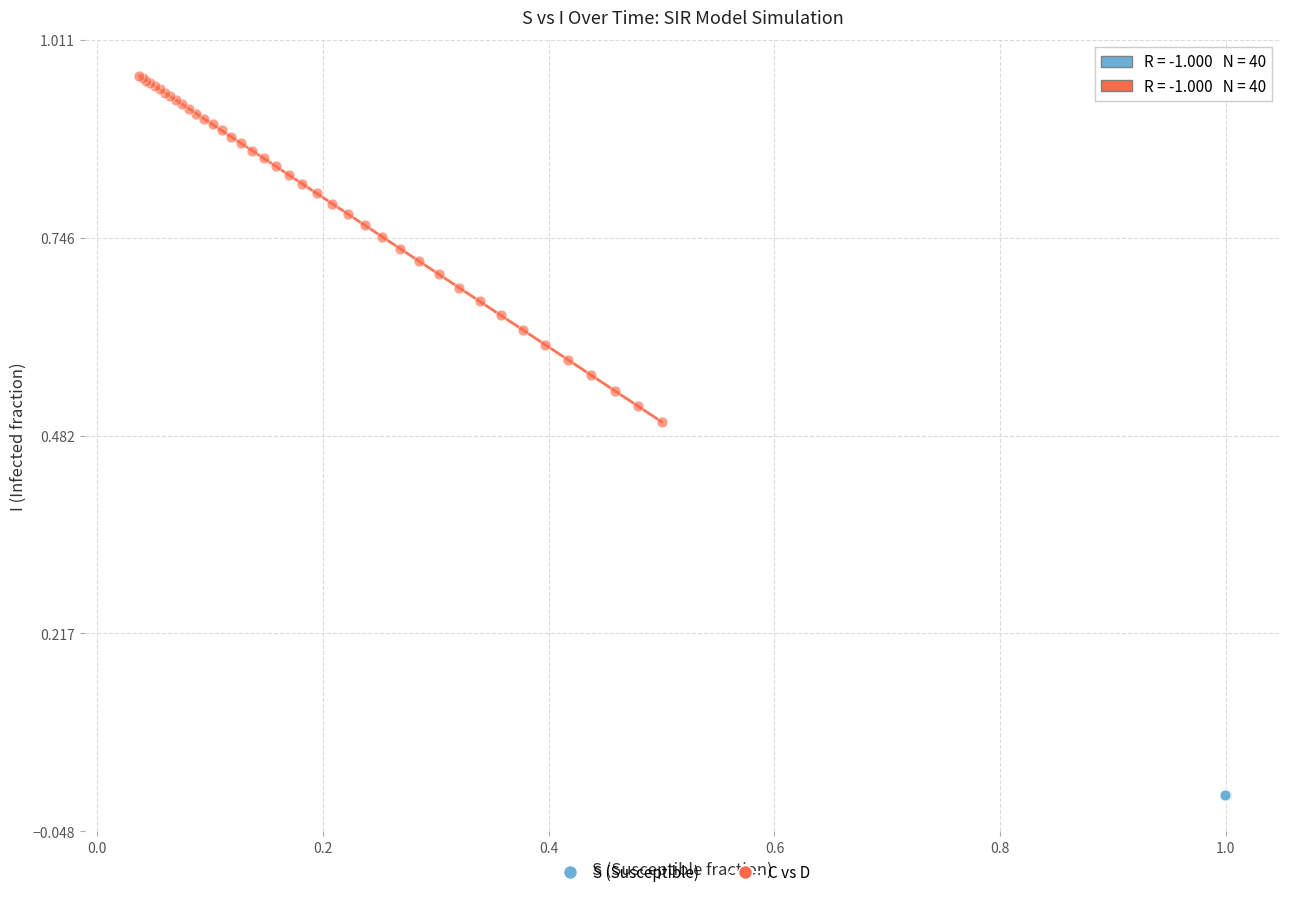

Which series has the largest Y range (max minus min)?

C vs D